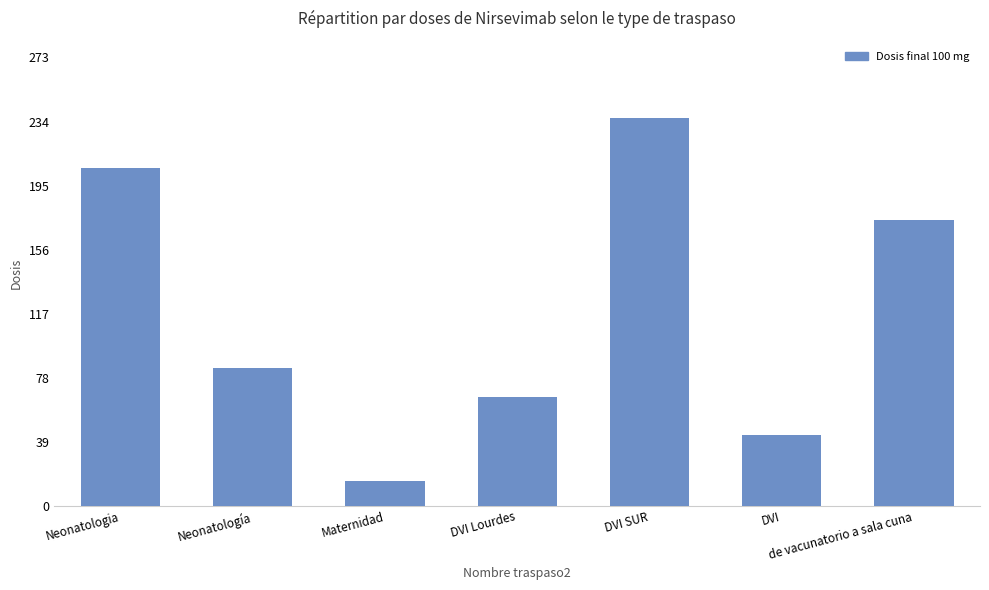

The value at Neonatologia is 296. True or false?

False